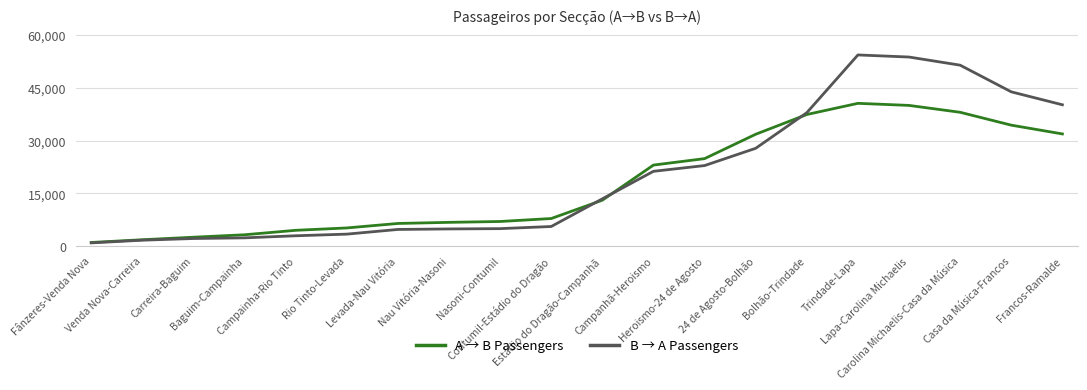

Which series has the largest total across all categories?

B → A Passengers